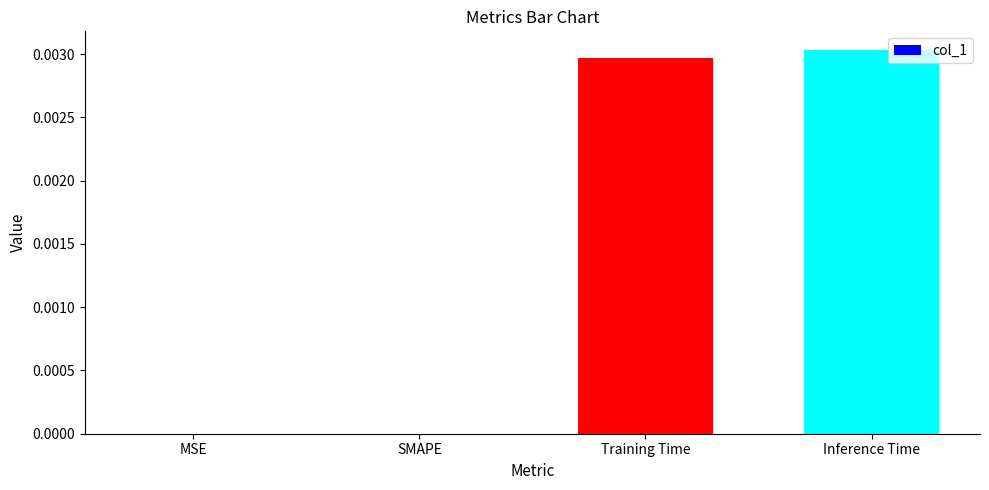

The chart shows a value of 0.0 at Training Time. True or false?

True